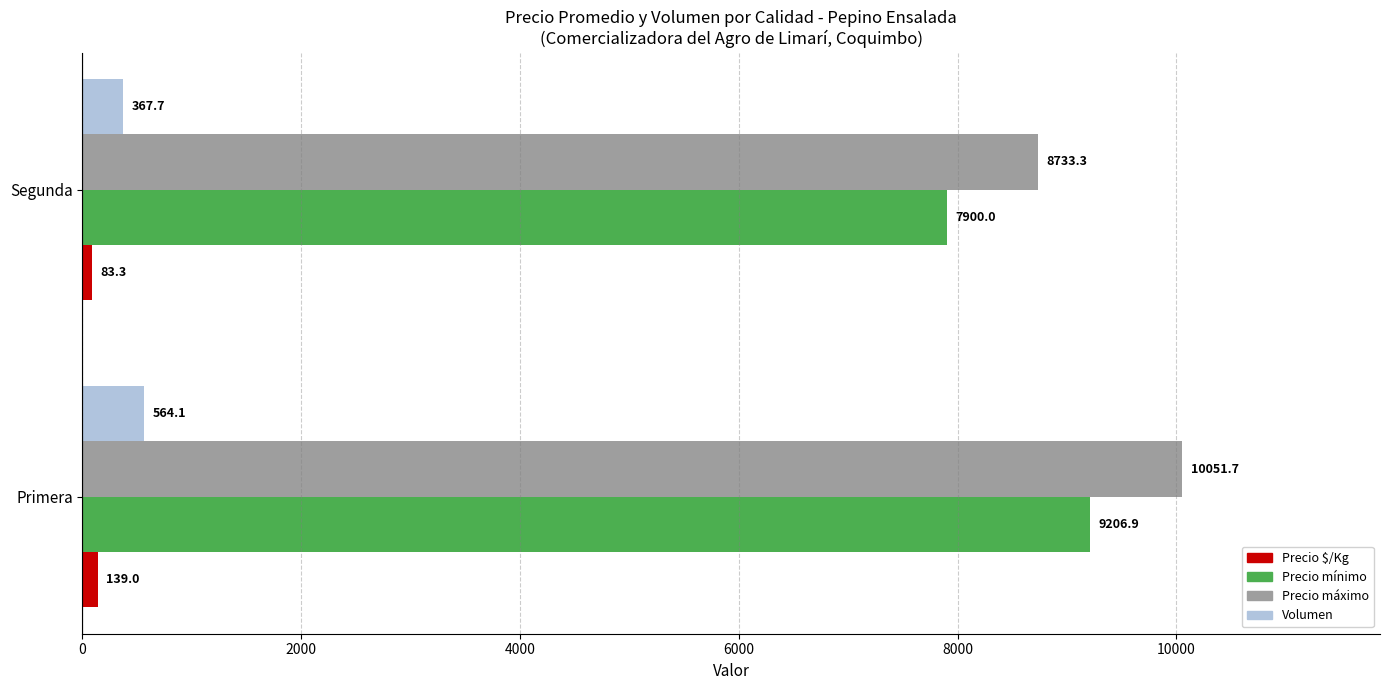

What value does the Precio $/Kg series have at Segunda?

83.3